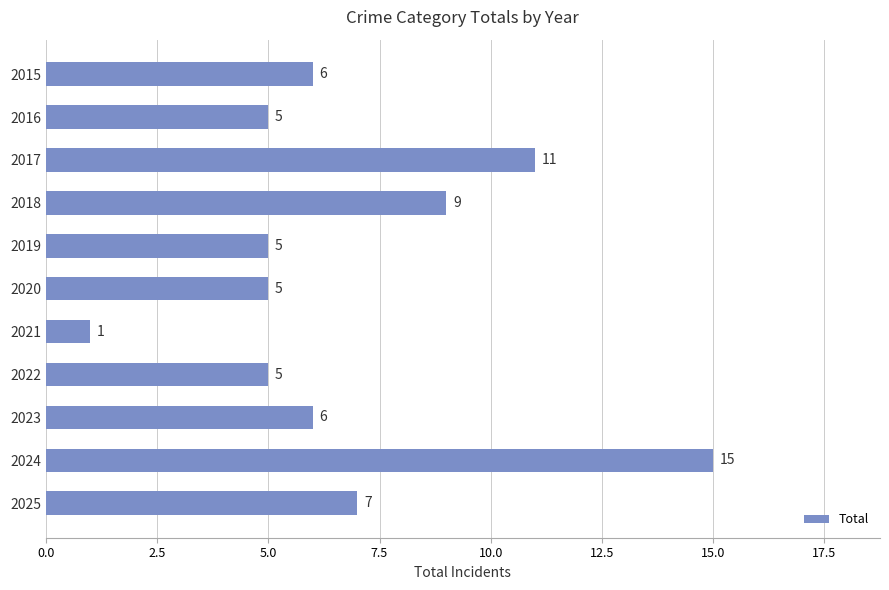

How many values are below 6?

5